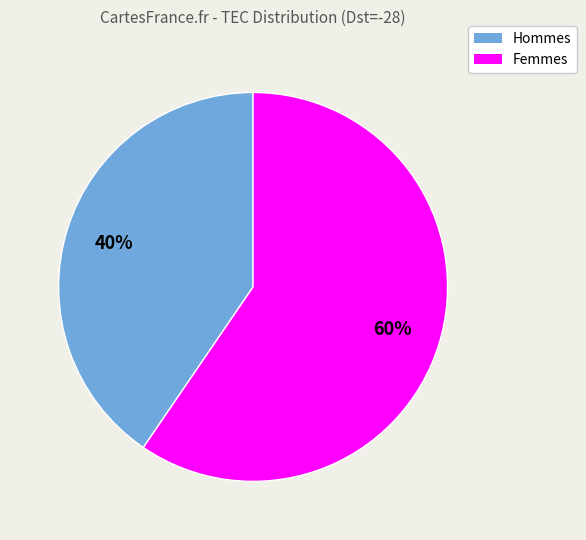

To the nearest percent, what is the average slice percentage?

50%